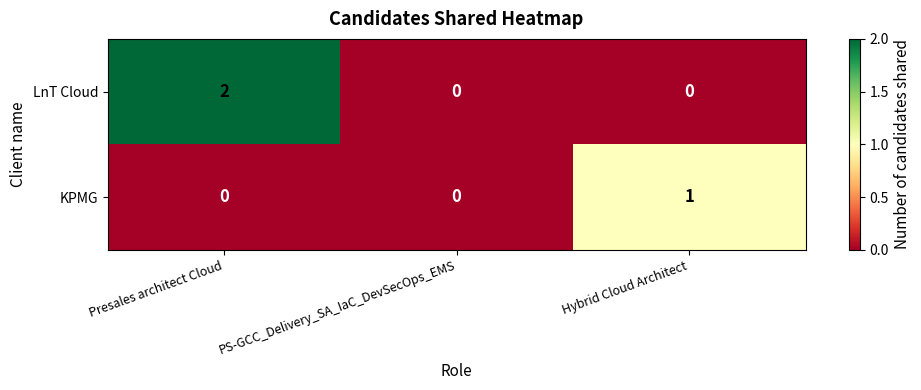

At which category does the chart reach its peak across all series?

Presales architect Cloud